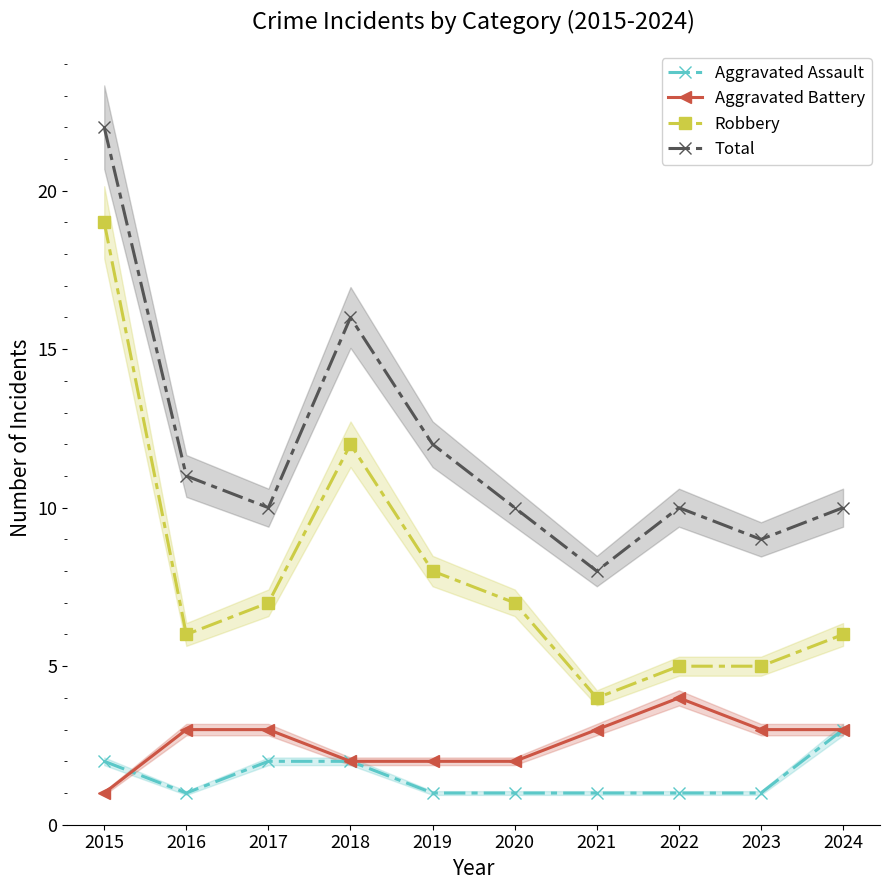

How many lines are shown in the chart?

4